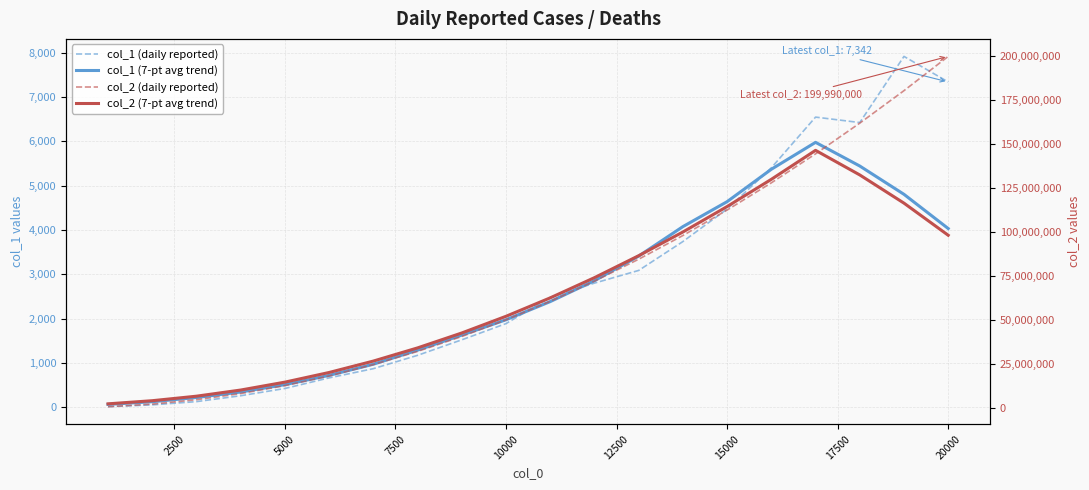

How many categories are shown in the chart?

20